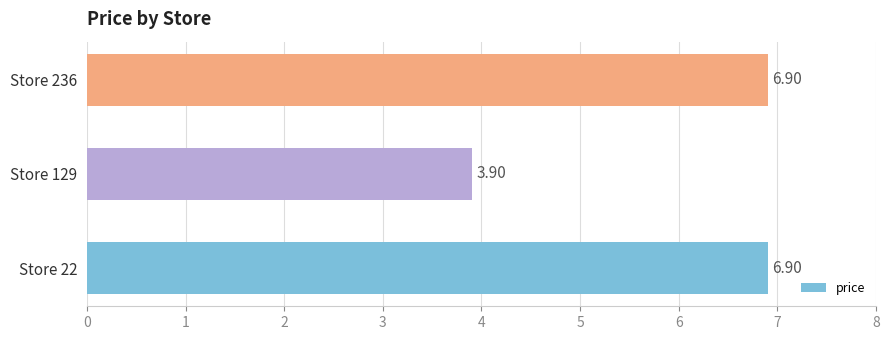

What is the average value?

5.9